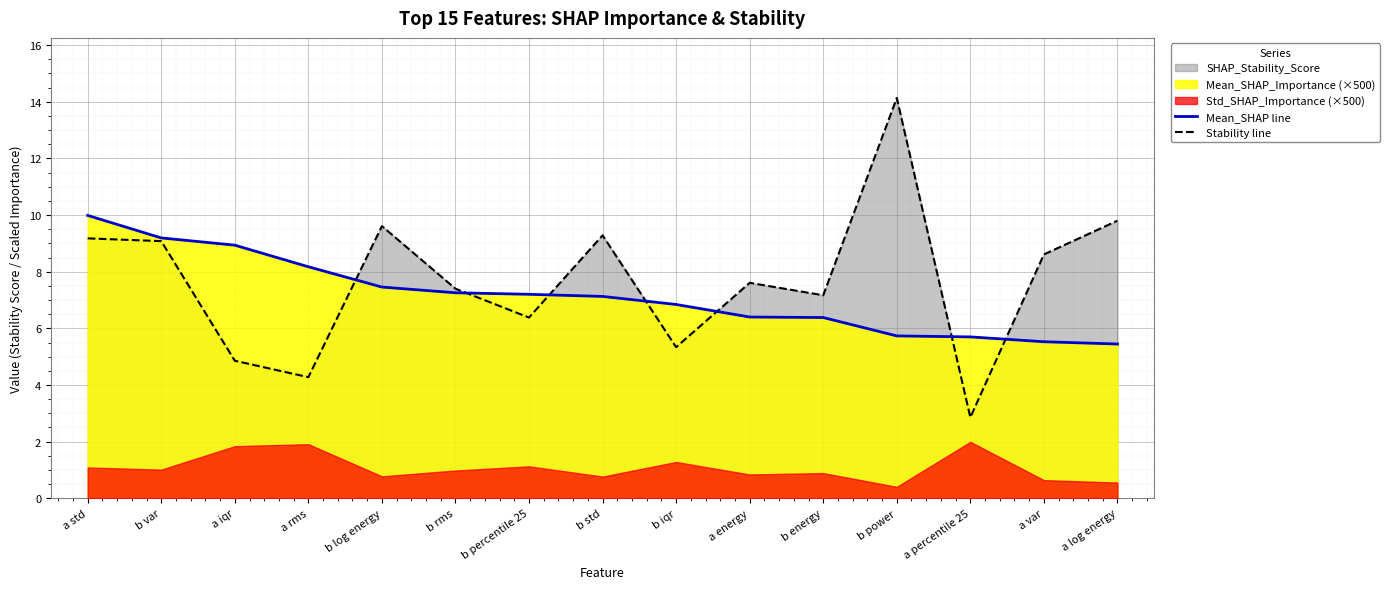

How many data points in Stability line are less than 7?

5